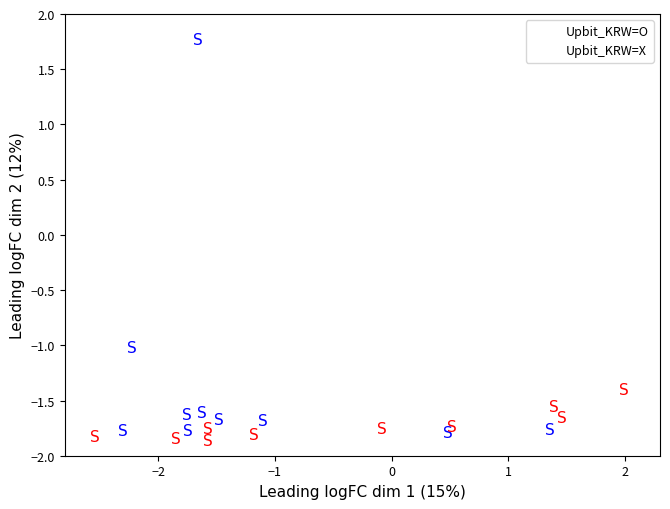

Which series has the largest Y range (max minus min)?

Upbit_KRW=O